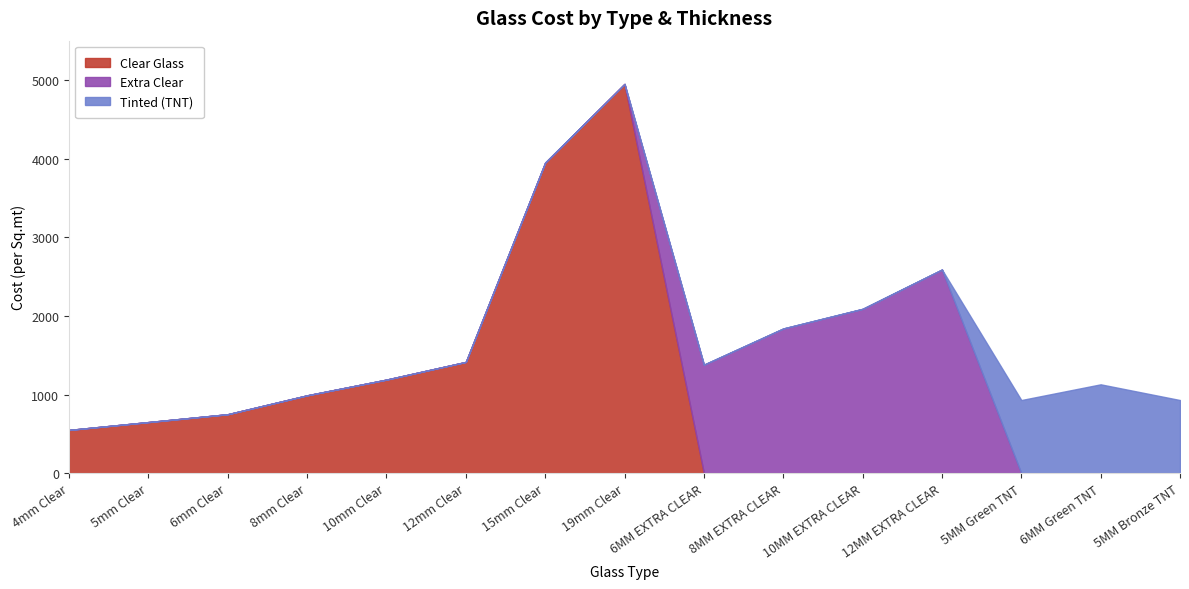

Reading left to right, transcribe all the data shown in this chart.

Clear Glass: 550	650	750	990	1190	1415	3950	4950	0	0	0	0	0	0	0
Extra Clear: 0	0	0	0	0	0	0	0	1380	1840	2090	2590	0	0	0
Tinted (TNT): 0	0	0	0	0	0	0	0	0	0	0	0	930	1130	930